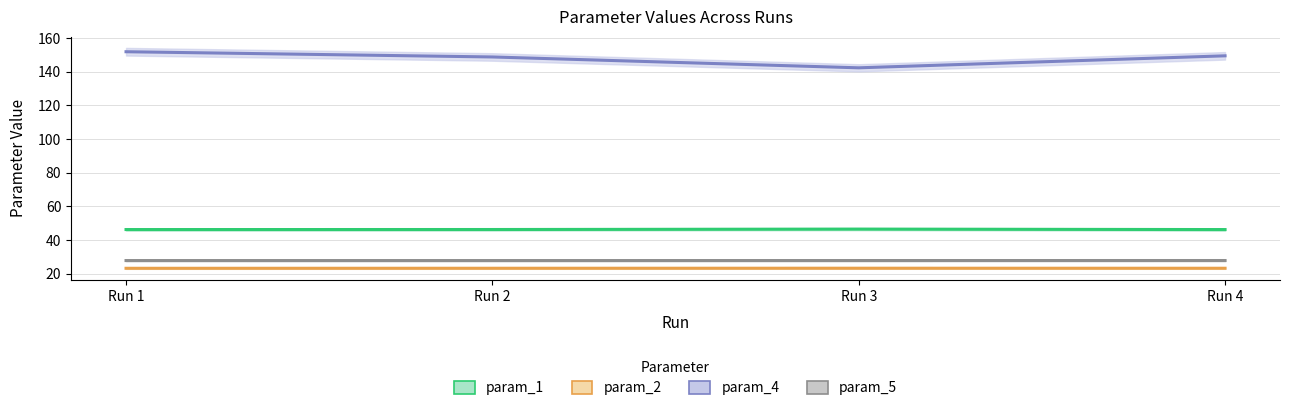

List the series in order of their peak value, lowest first.

param_2, param_5, param_1, param_4